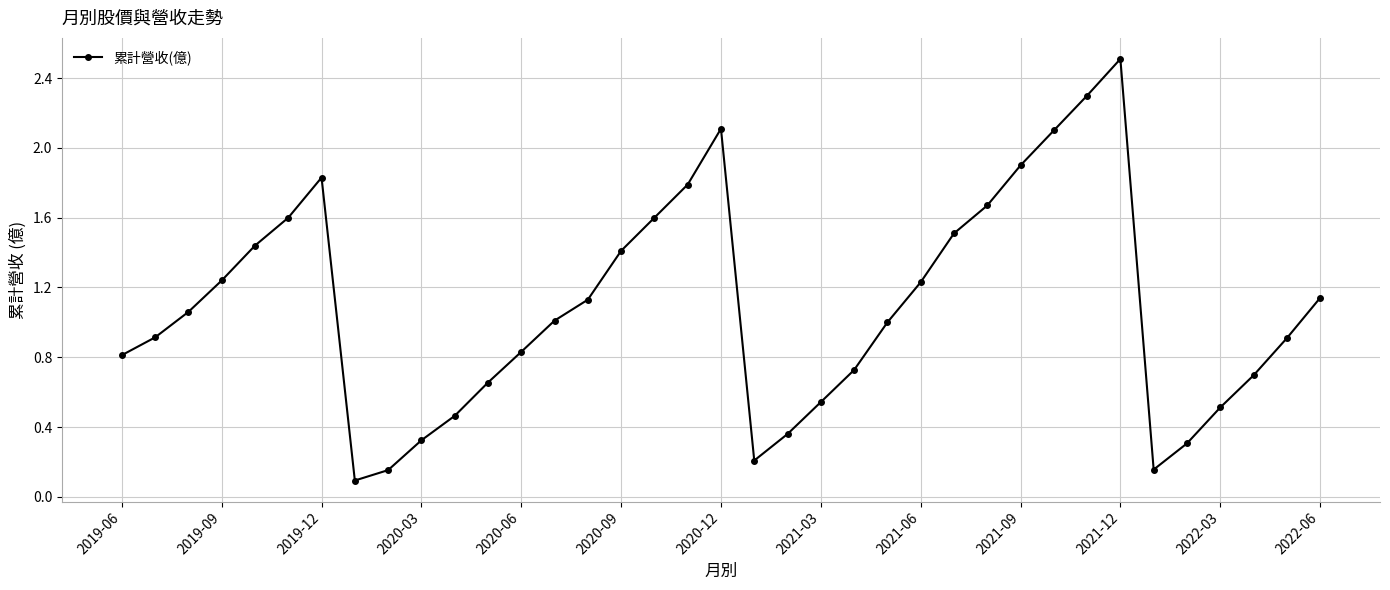

What is the difference between the second highest and minimum values?

2.2